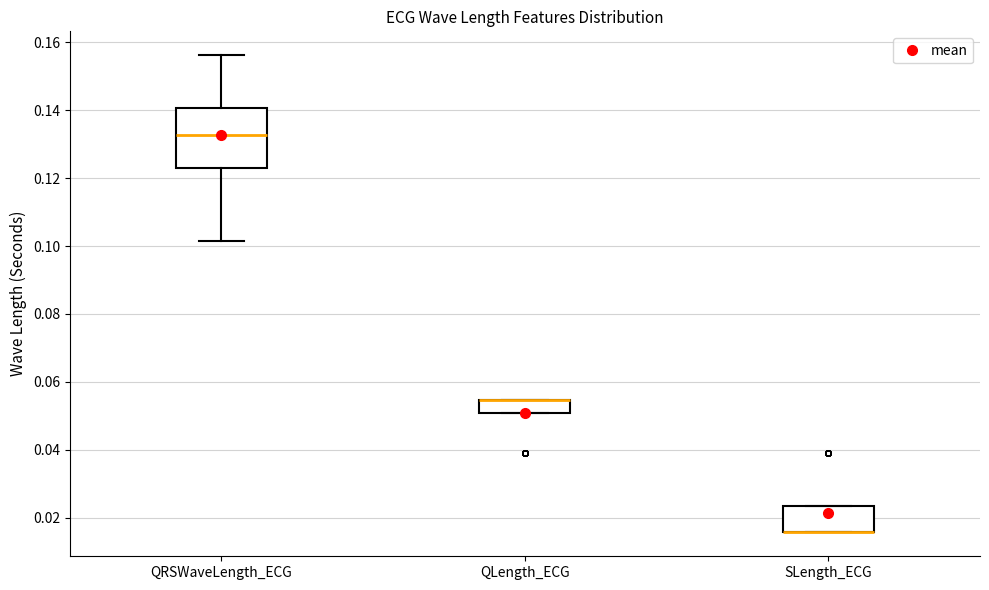

Reading left to right, read every box against the y-axis: the position of its median line, the range the box covers, and the ends of its whiskers. The values are not printed on the chart, so give them approximately, as read against the axis.

QRSWaveLength_ECG: median 0.132, box 0.124 to 0.140, whiskers 0.102 to 0.156
QLength_ECG: median 0.054 (drawn on the box's upper edge), box 0.050 to 0.054, whiskers 0.050 to 0.054
SLength_ECG: median 0.016 (drawn on the box's lower edge), box 0.016 to 0.024, whiskers 0.016 to 0.024